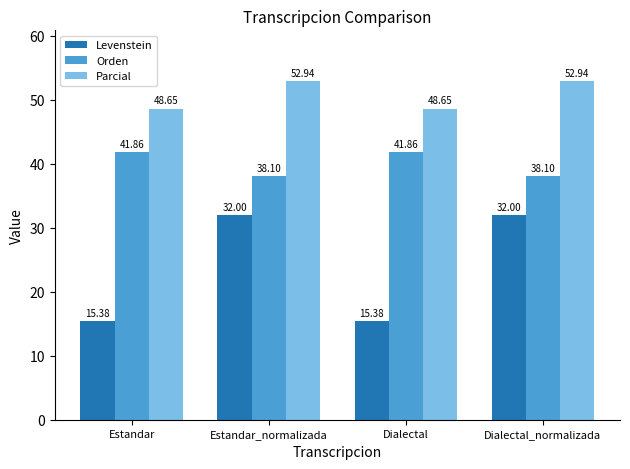

What is the minimum value for Parcial?

48.6